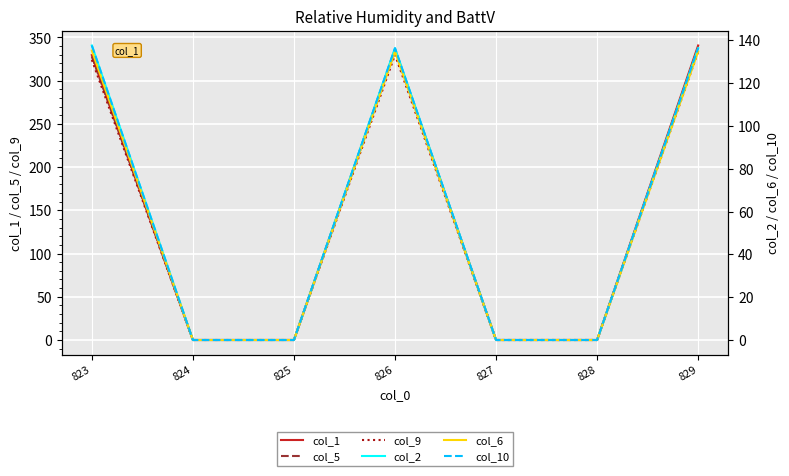

What is the sum of all col_1 values?

1006.7